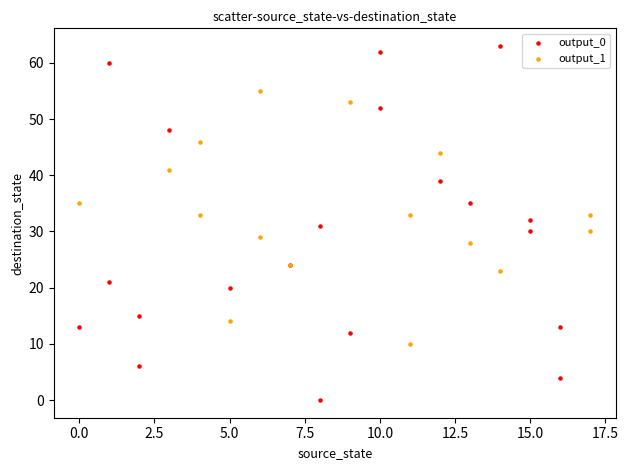

Which series reaches the maximum Y coordinate?

output_0